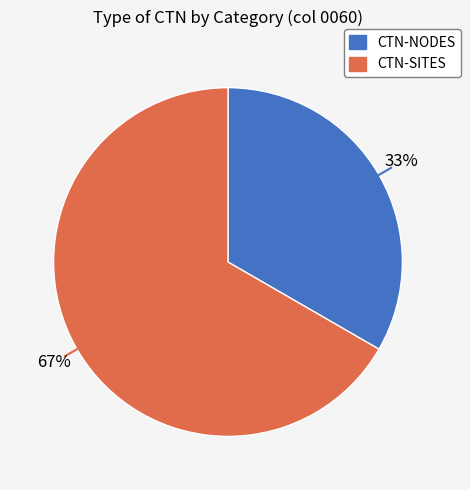

The CTN-NODES slice represents 33% of the pie. True or false?

True